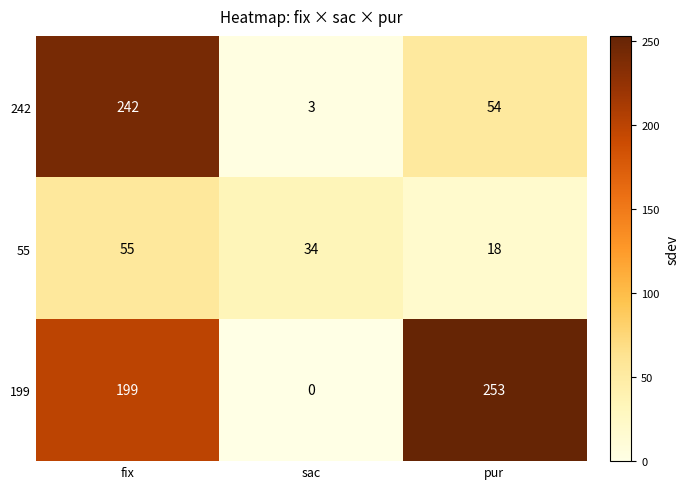

Count the number of categories in the chart.

3